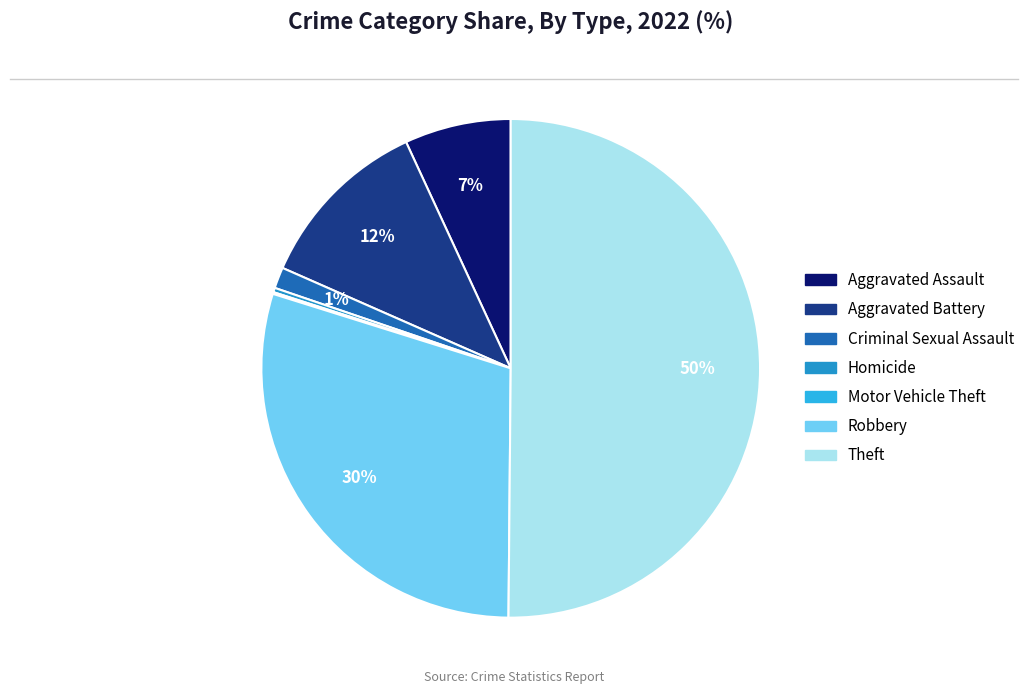

What percentage is the Aggravated Assault slice, to the nearest percent?

7%